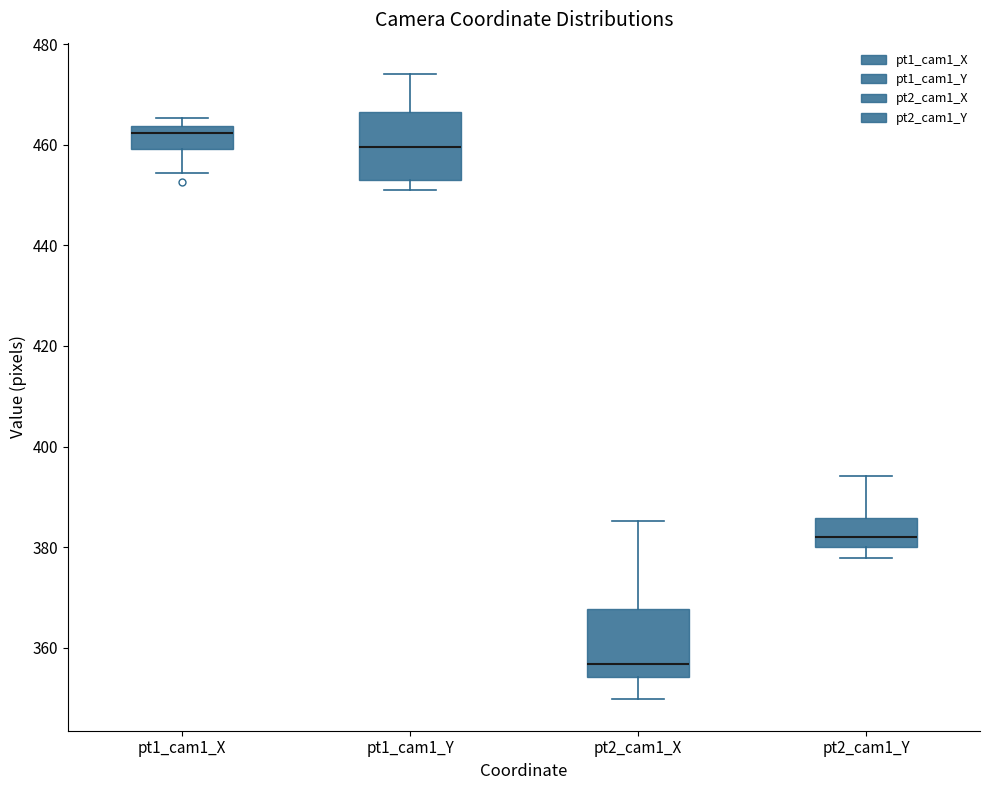

Reading left to right, transcribe this box plot: for each box, give where its median line is, the range the box spans, and where its two whiskers end, as read against the y-axis. The values are not printed on the chart, so give them approximately, as read against the axis.

pt1_cam1_X: median 462, box 460 to 464, whiskers 454 to 466
pt1_cam1_Y: median 460, box 454 to 466, whiskers 450 to 474
pt2_cam1_X: median 356, box 354 to 368, whiskers 350 to 386
pt2_cam1_Y: median 382, box 380 to 386, whiskers 378 to 394